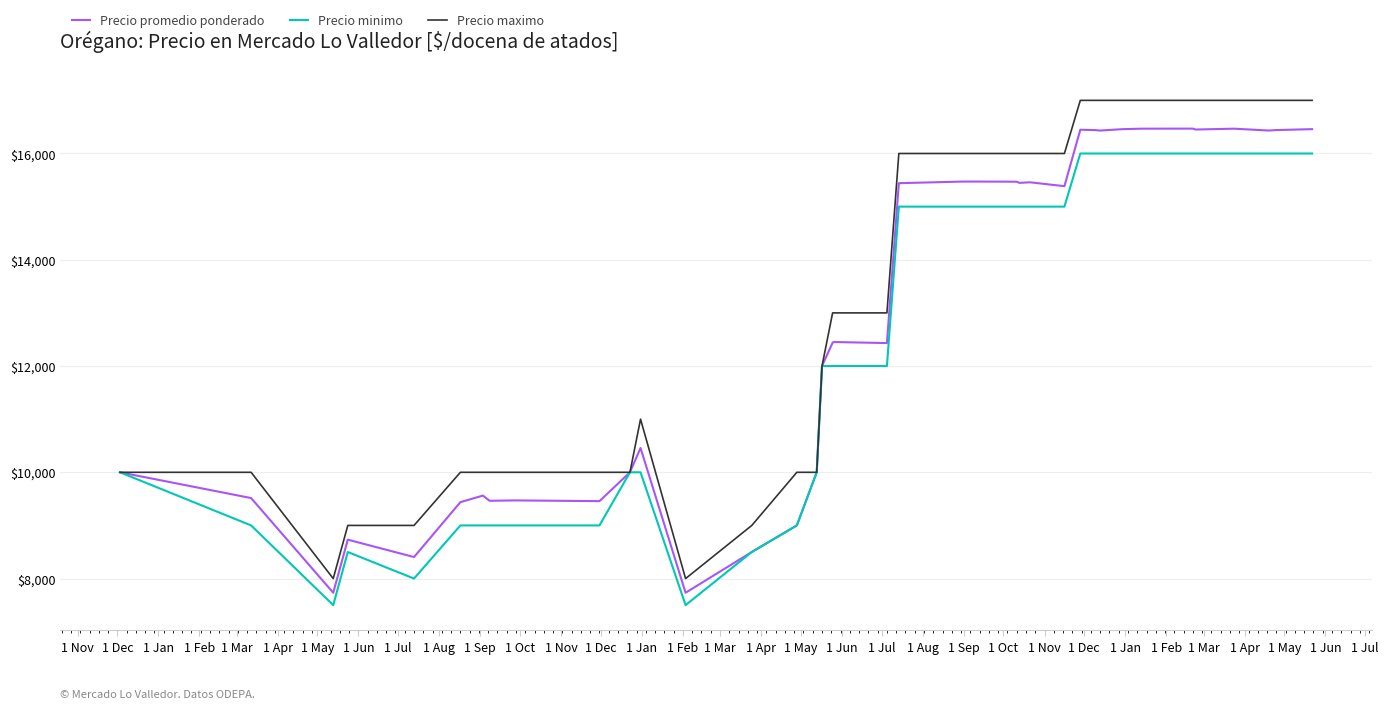

What is the minimum value shown in the chart?

7500